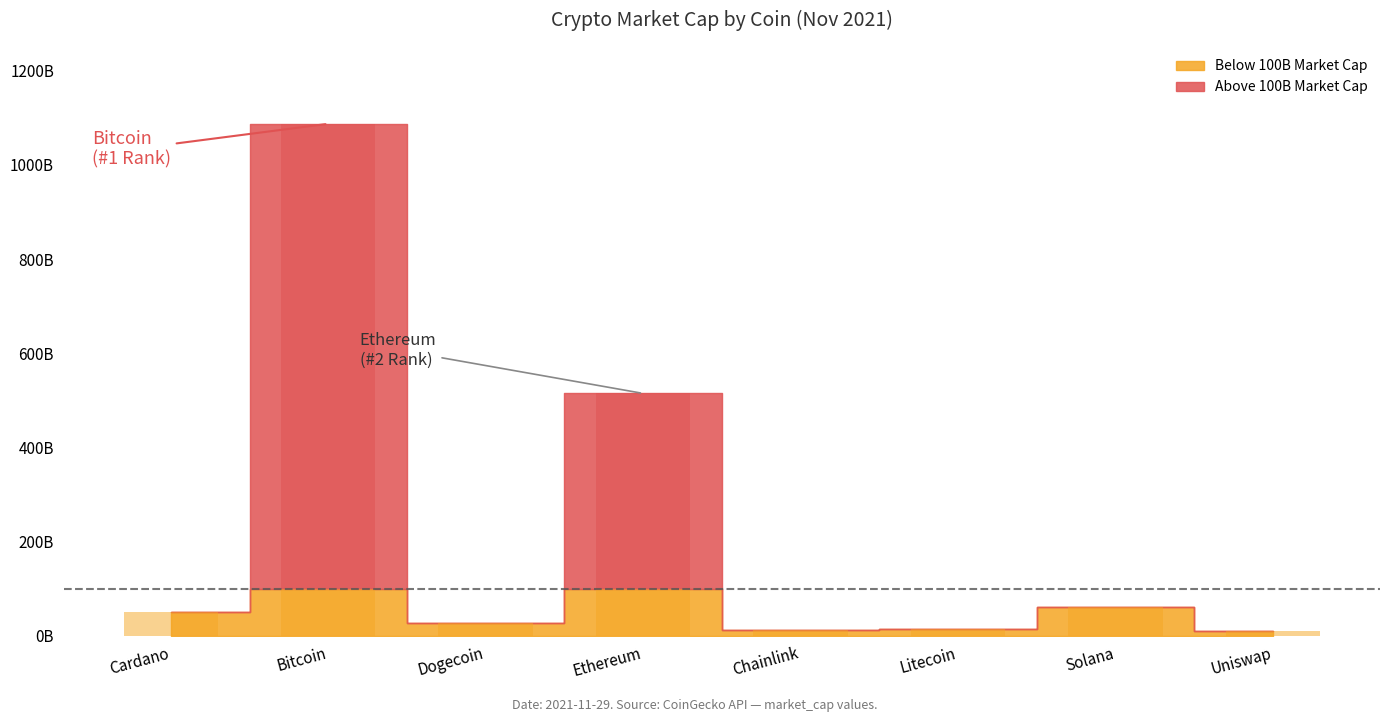

Which category has the highest value in the current_price series?

Bitcoin